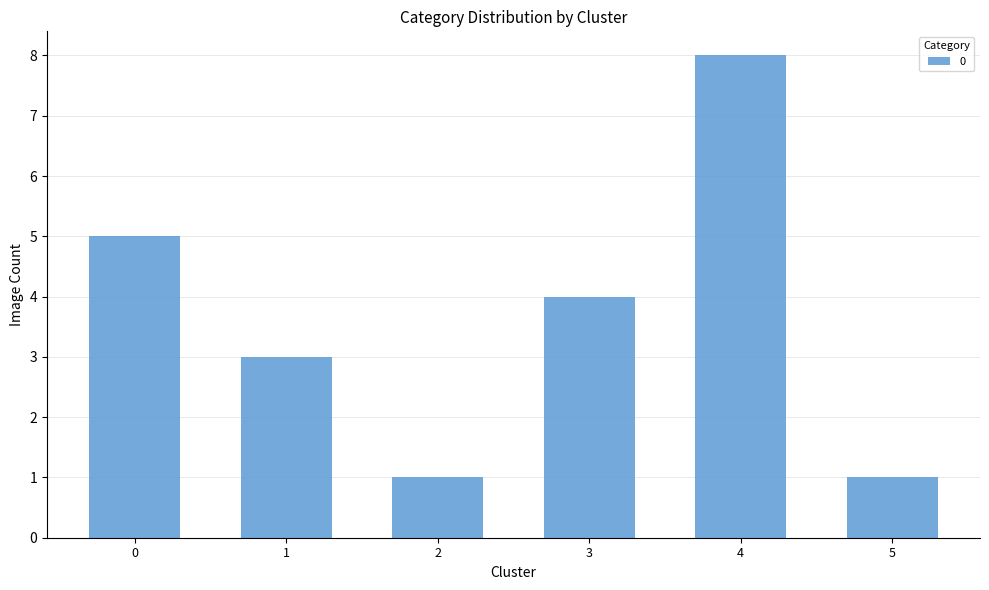

Reading right to left, extract all data points from this chart.

1	8	4	1	3	5